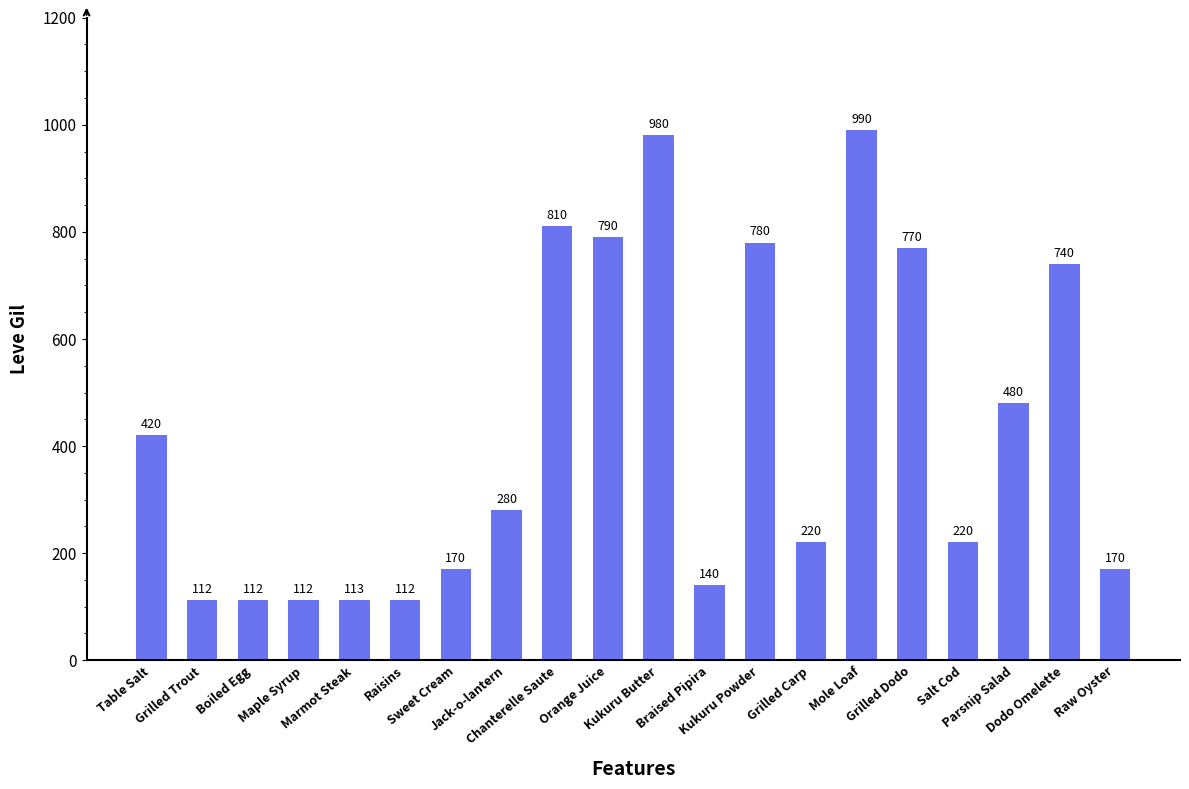

What is the approximate value at Table Salt, to the nearest 10?

420